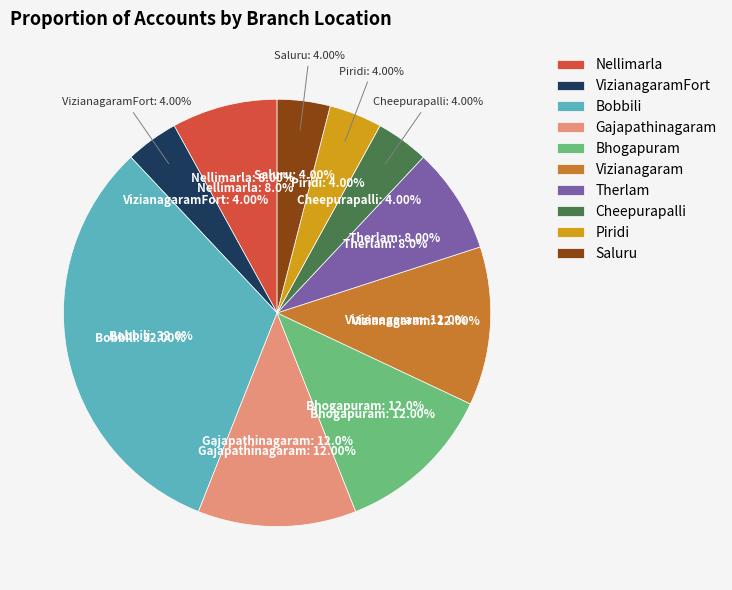

What portion of the pie excludes Gajapathinagaram?

88.0%